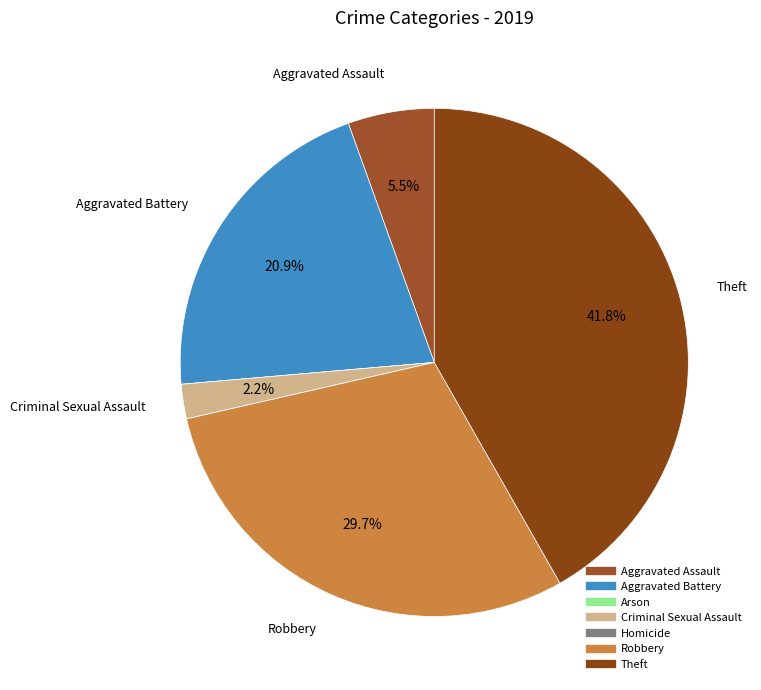

Is Aggravated Battery the majority of the pie?

No